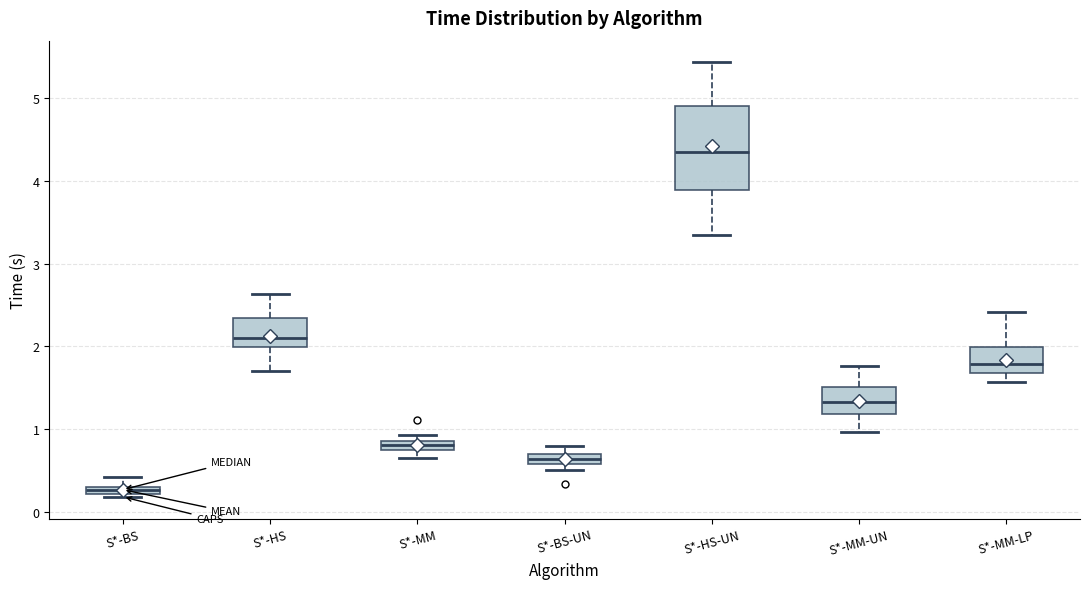

Which box's median line is the highest?

S*-HS-UN